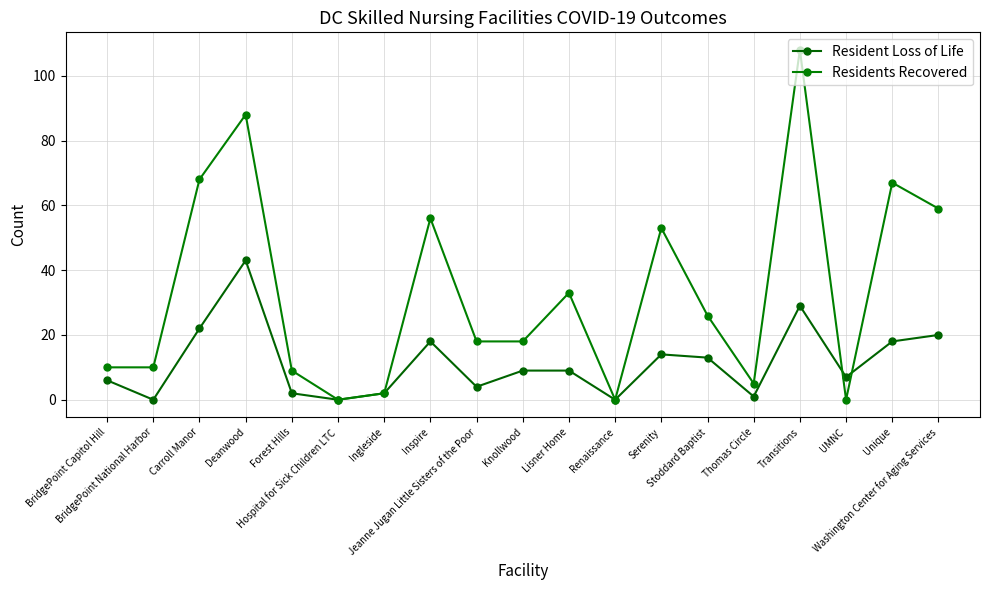

List the series in order of their overall mean, lowest first.

Resident Loss of Life, Residents Recovered